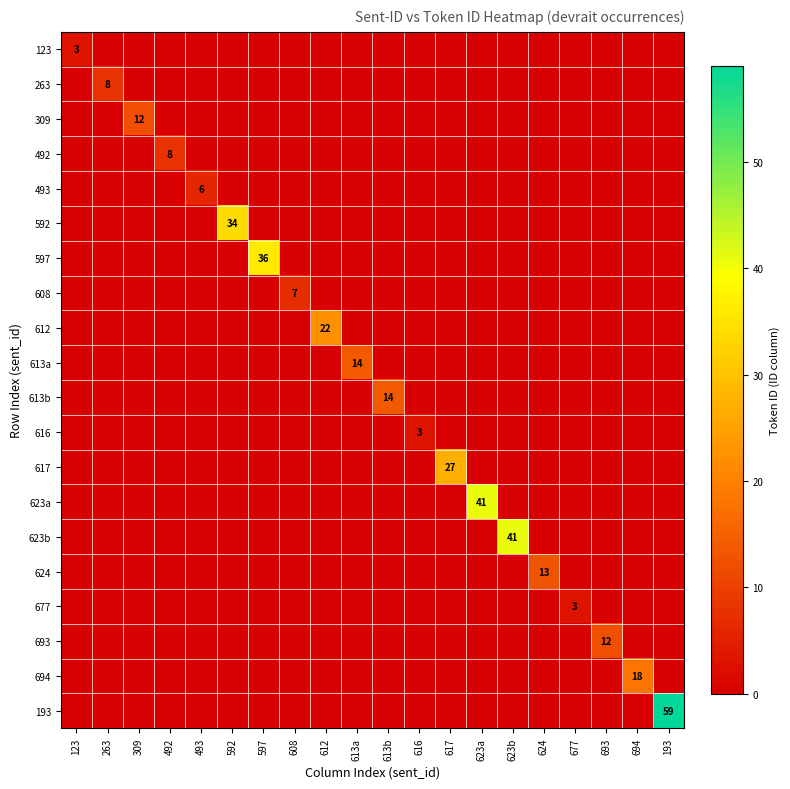

How many series are shown in this chart?

20